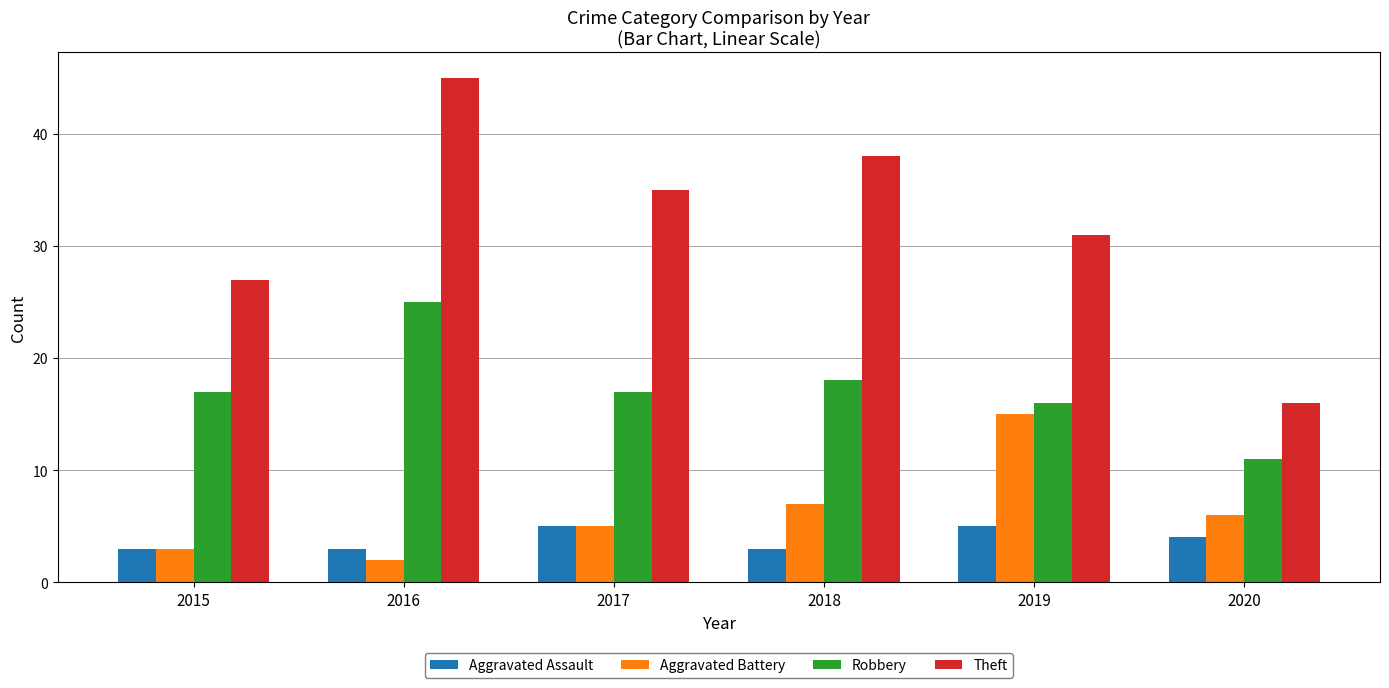

The Aggravated Battery series shows 6 at 2019. True or false?

False